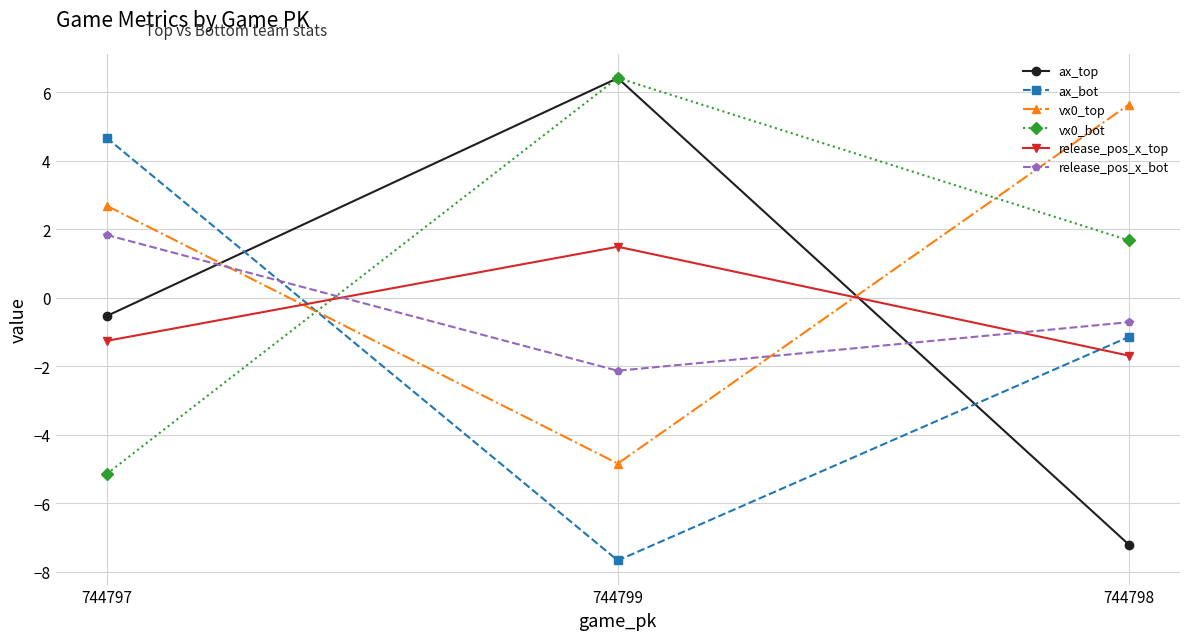

Rank the categories by vx0_top value from lowest to highest.

744799, 744797, 744798